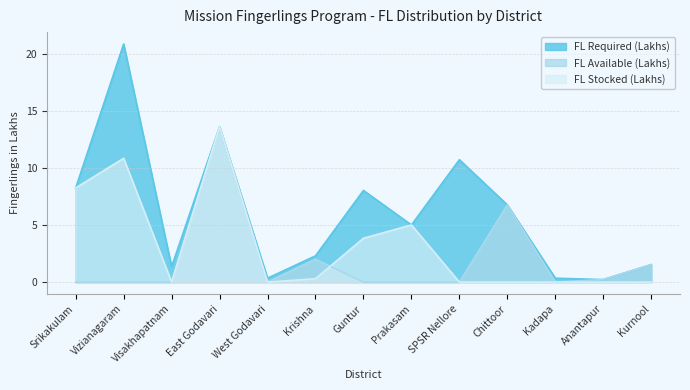

At which category is the sum across all series the highest?

East Godavari